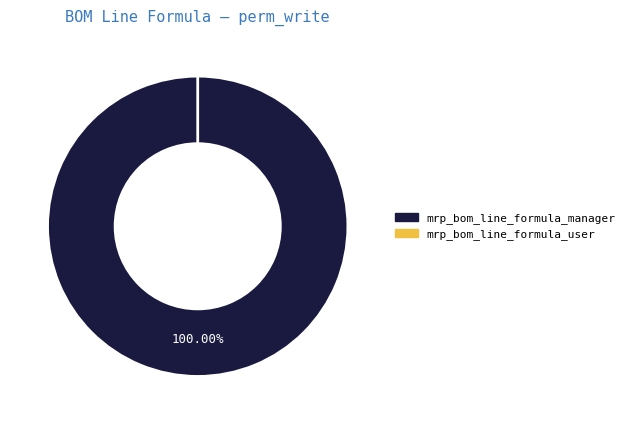

Rank the categories by value from highest to lowest.

mrp_bom_line_formula_manager, mrp_bom_line_formula_user